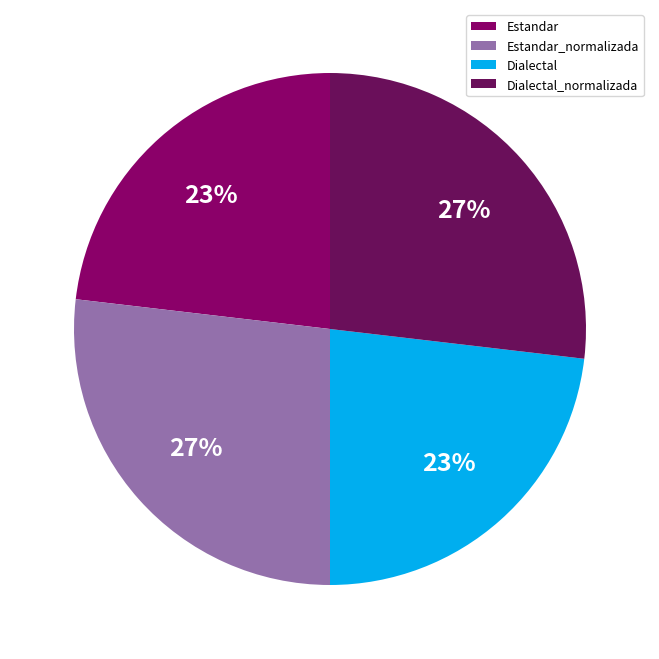

Between Estandar_normalizada and Dialectal_normalizada, which is larger?

Estandar_normalizada